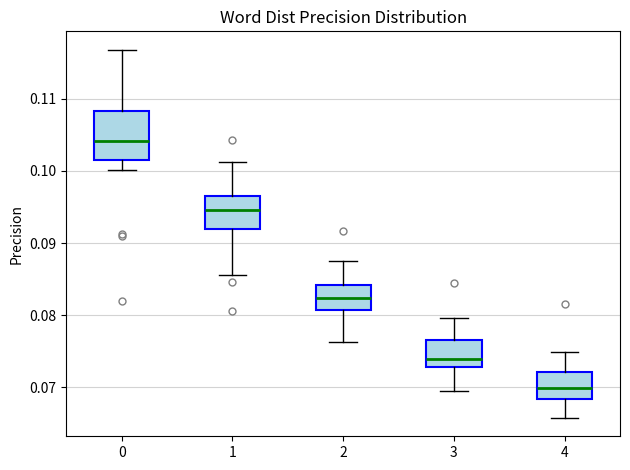

Comparing the boxes themselves (not the whiskers), which one is the tallest?

0